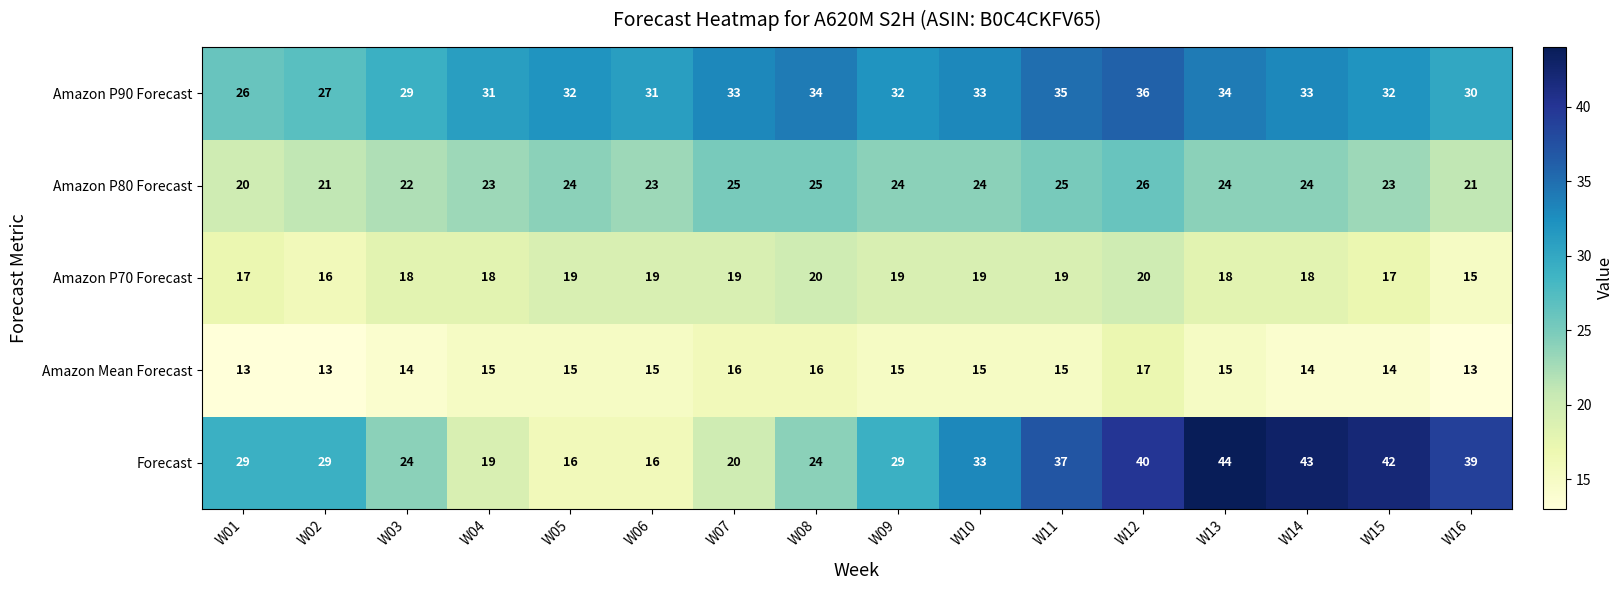

What is the difference between the highest and lowest values at W13?

29